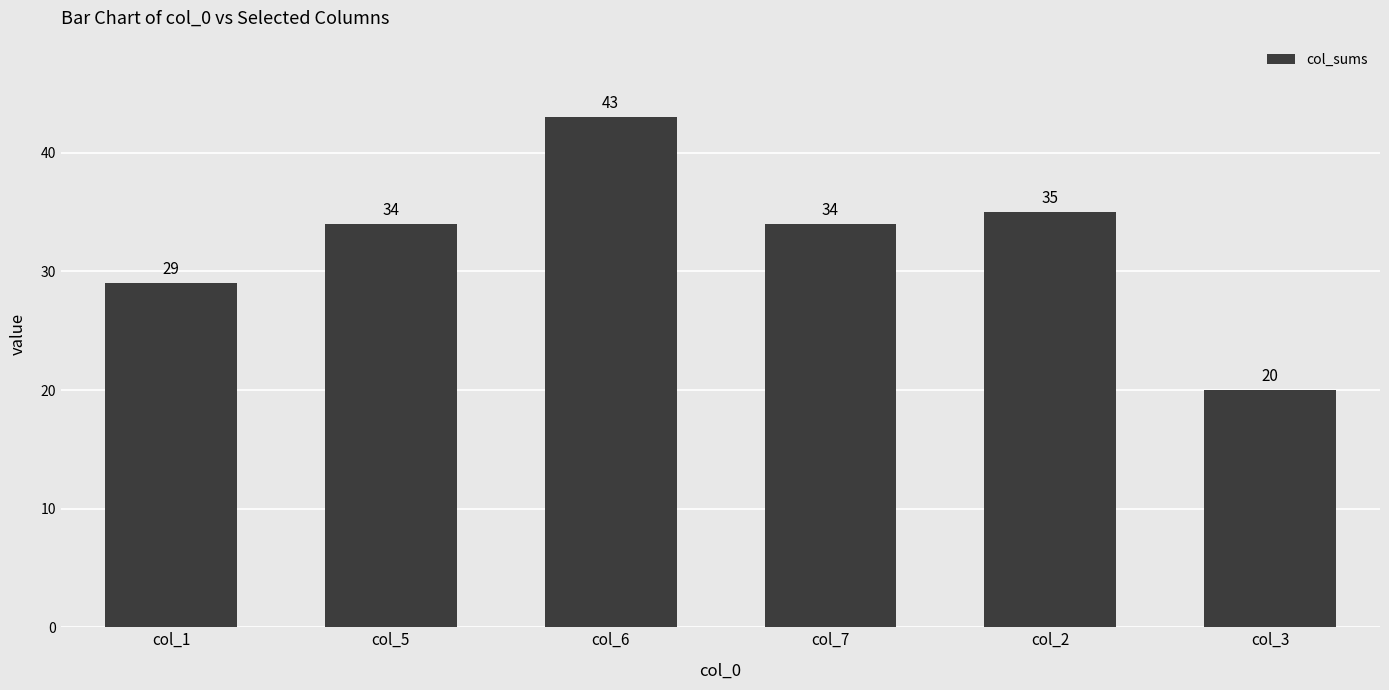

Reading right to left, extract all data points from this chart.

20	35	34	43	34	29